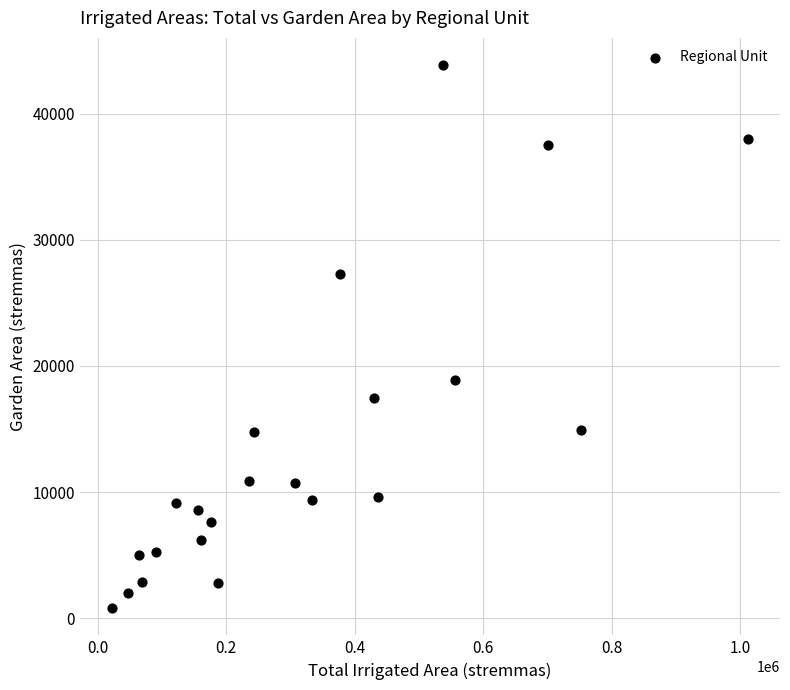

What is the range of Y values (max minus min)?

43091